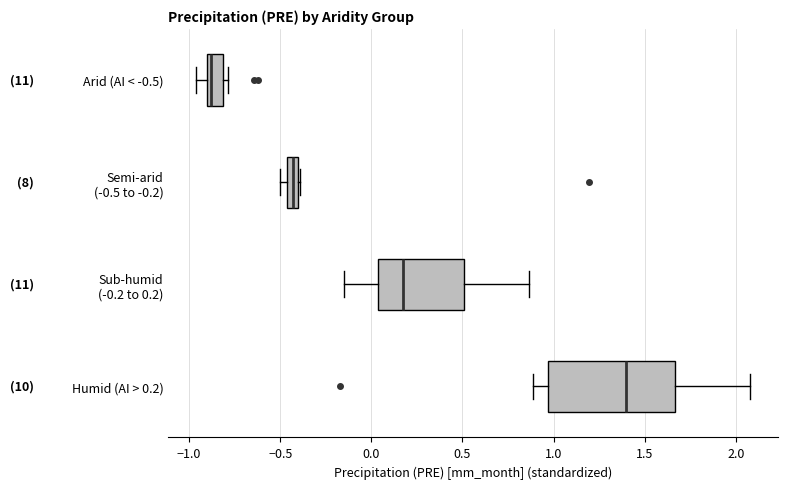

Where does the right whisker of the box for Sub-humid (-0.2 to 0.2) end on the x-axis? The values are not printed on the chart, so give them approximately, as read against the axis.

0.85